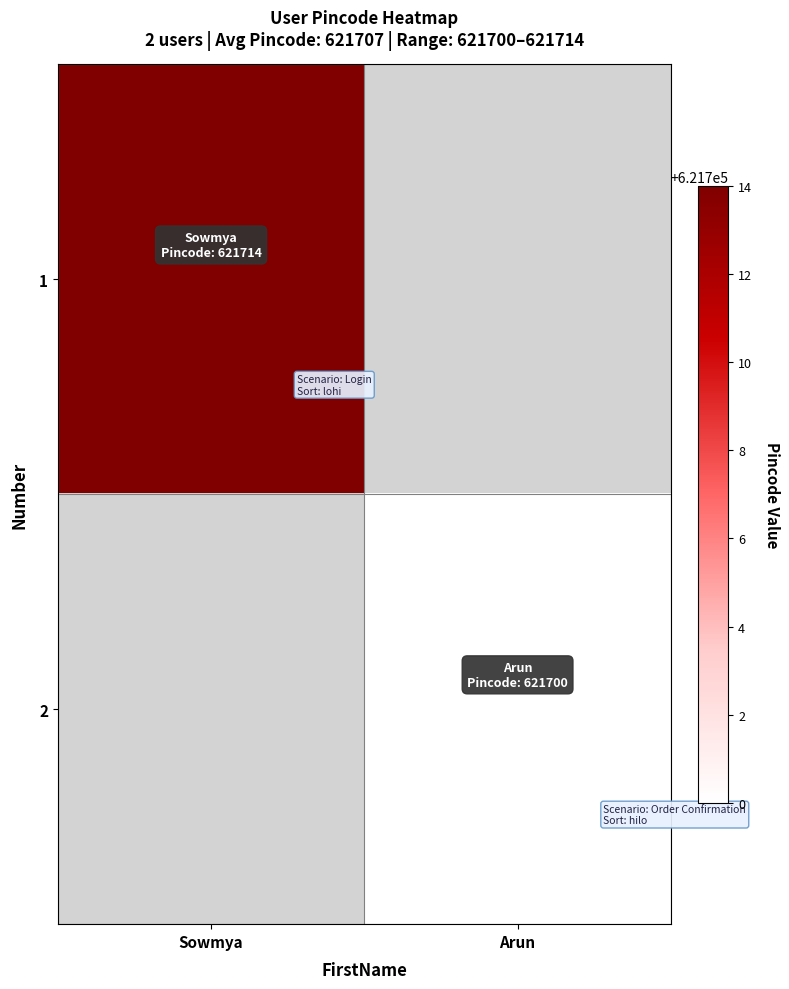

The value of 2 at Arun is 218371.4. True or false?

False